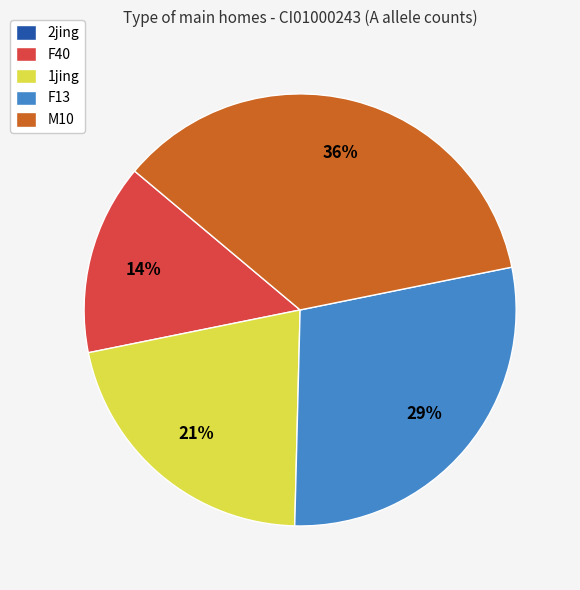

Does F13 account for over 50% of the chart?

No